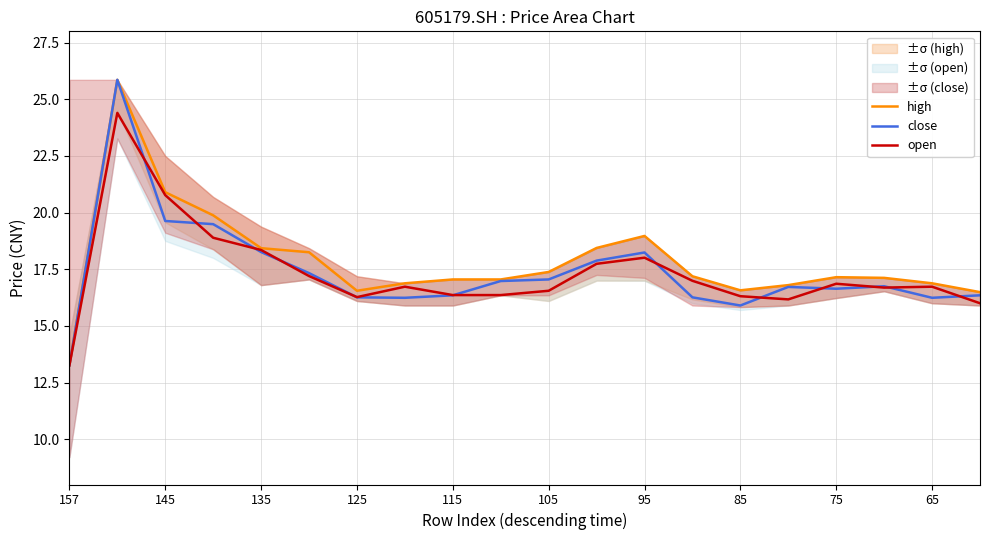

Reading left to right, extract all data points from this chart.

high: 13.3	25.9	20.9	19.9	18.4	18.2	16.6	16.9	17.1	17.1	17.4	18.4	19.0	17.2	16.6	16.8	17.1	17.1	16.9	16.5
close: 13.3	25.9	19.6	19.5	18.3	17.3	16.3	16.2	16.4	17.0	17.1	17.9	18.2	16.3	15.9	16.7	16.6	16.8	16.2	16.4
open: 13.3	24.4	20.8	18.9	18.4	17.2	16.3	16.7	16.4	16.4	16.6	17.7	18.0	17.0	16.3	16.2	16.9	16.7	16.7	16.0